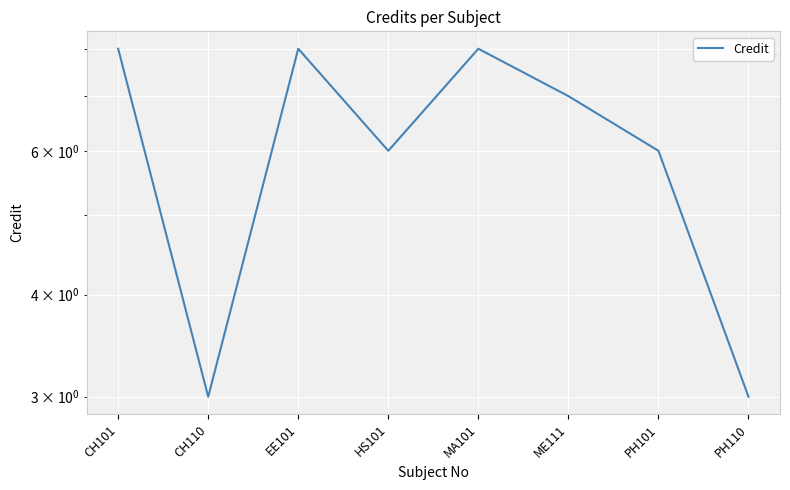

What is the approximate value at MA101?

8